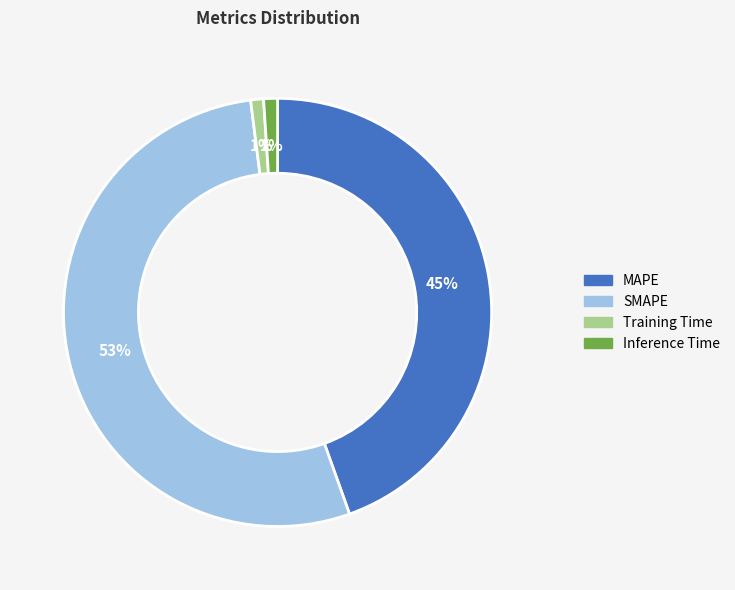

Which category has the biggest portion of the pie?

SMAPE